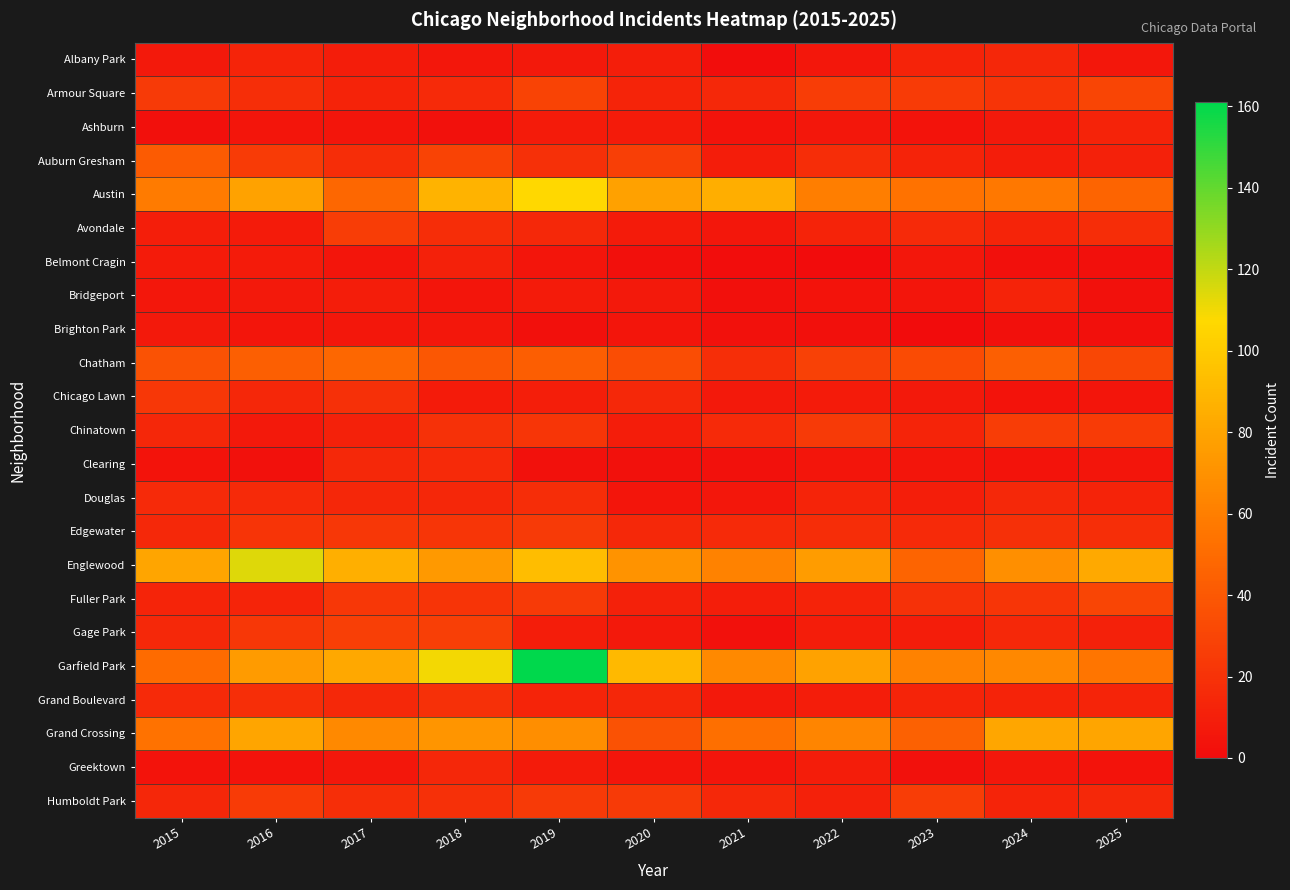

How many distinct data groups are displayed?

23